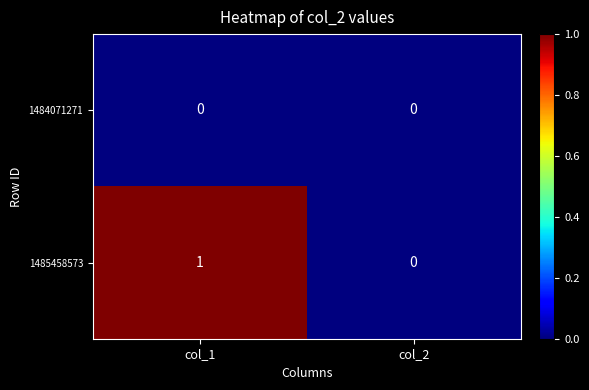

Rank the series at col_1 from highest to lowest value.

1485458573, 1484071271